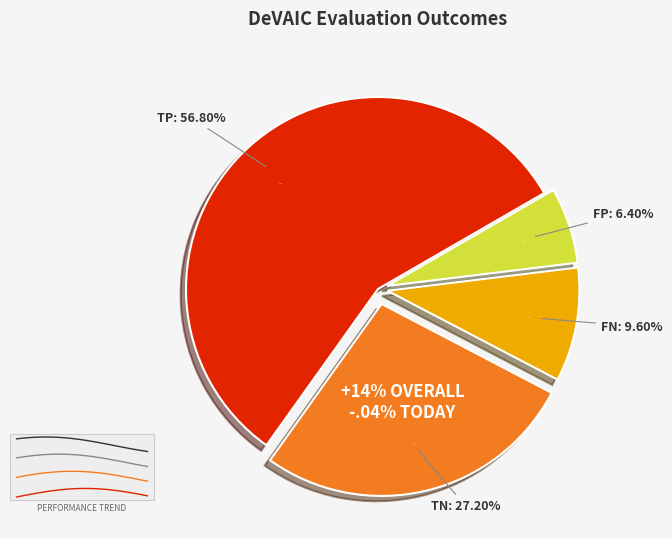

What percentage is the FP slice, to the nearest percent?

6%